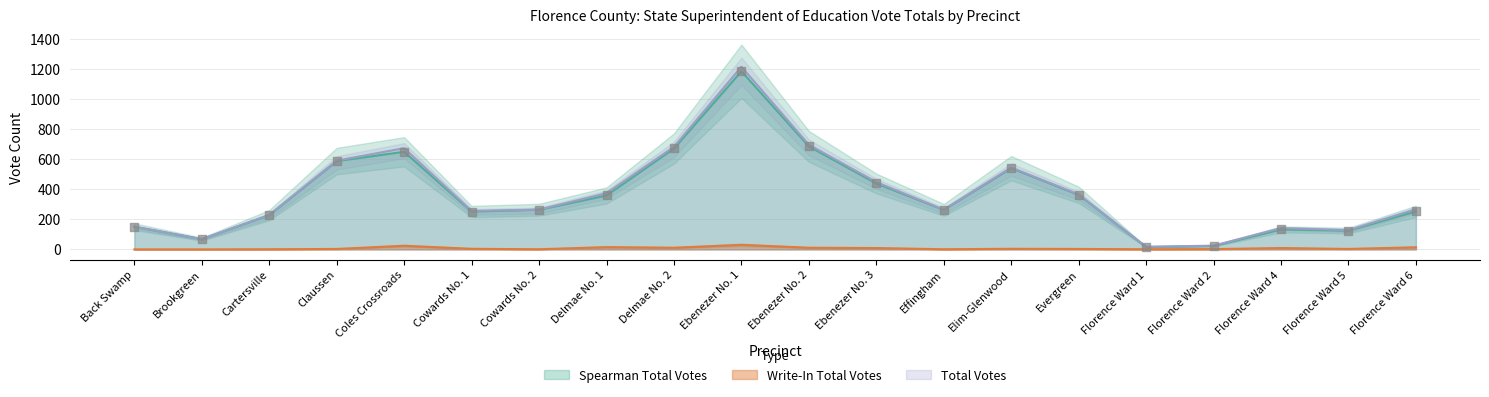

At which category is the sum across all series the highest?

Ebenezer No. 1